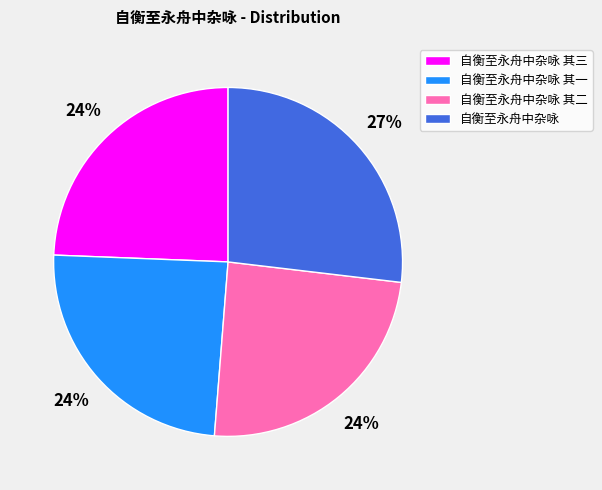

What is the largest slice in the pie chart?

自衡至永舟中杂咏